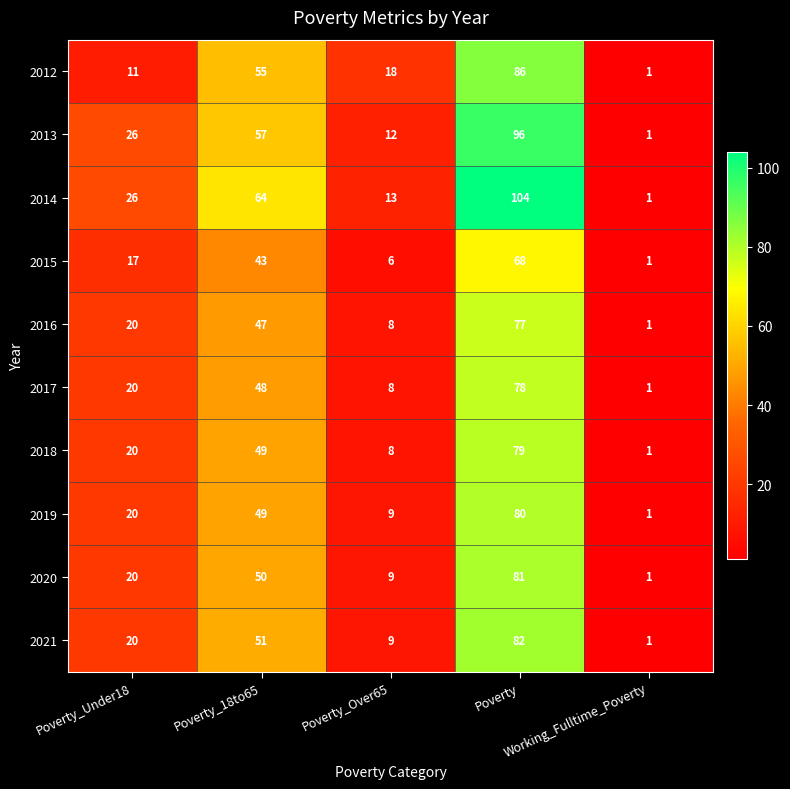

Which series has the widest spread of values?

2014